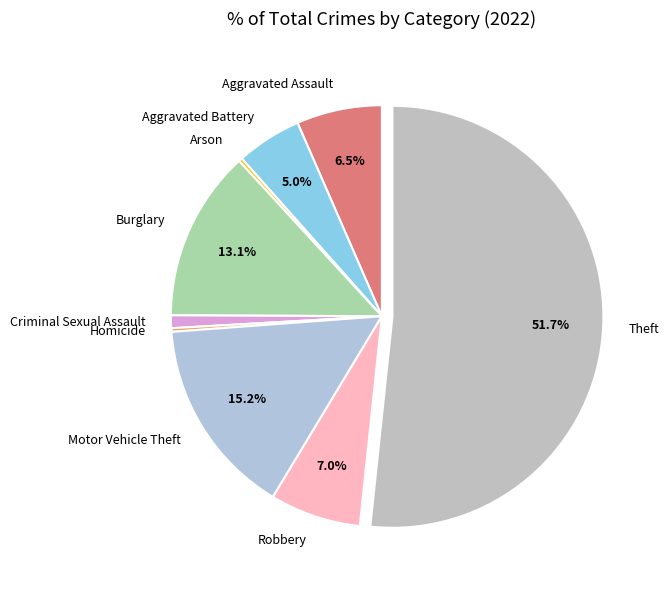

Which slice is the largest?

Theft